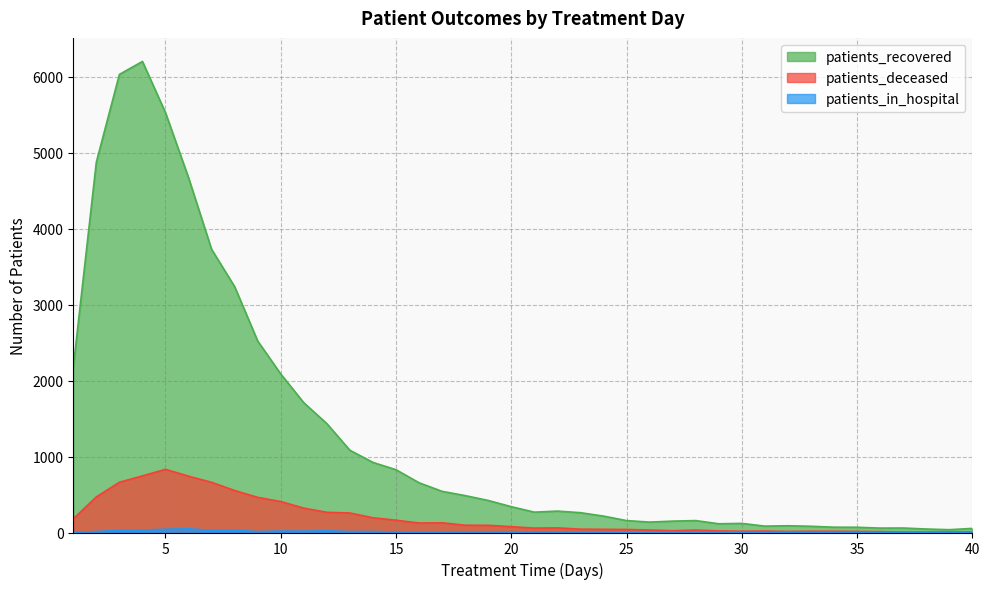

True or false: patients_recovered has more than 0 points higher than both neighbors.

True